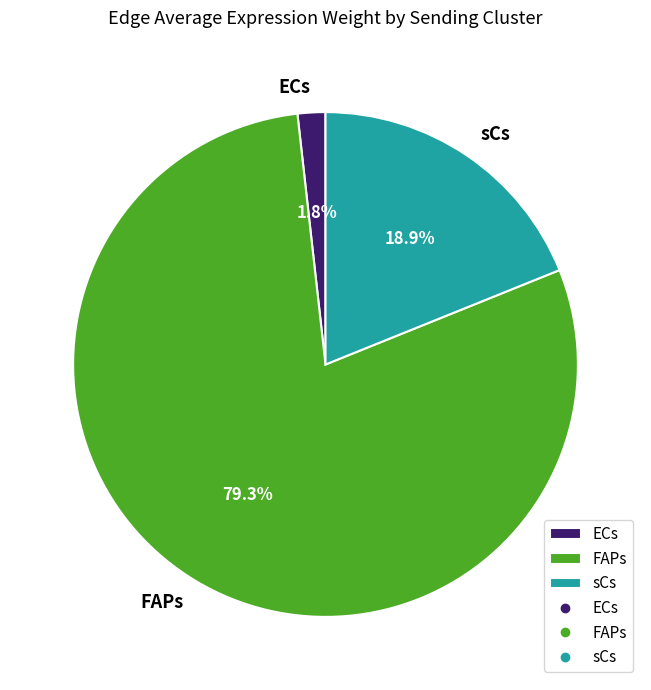

Approximately how many times larger is the value at ECs compared to sCs?

0.1